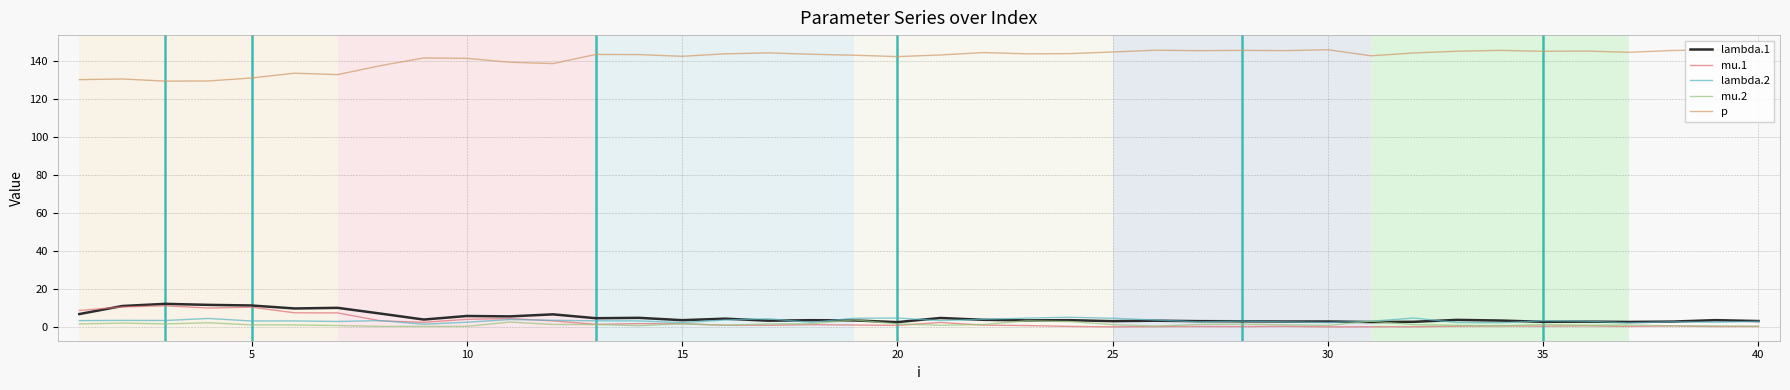

Which series has the largest range (max minus min)?

p